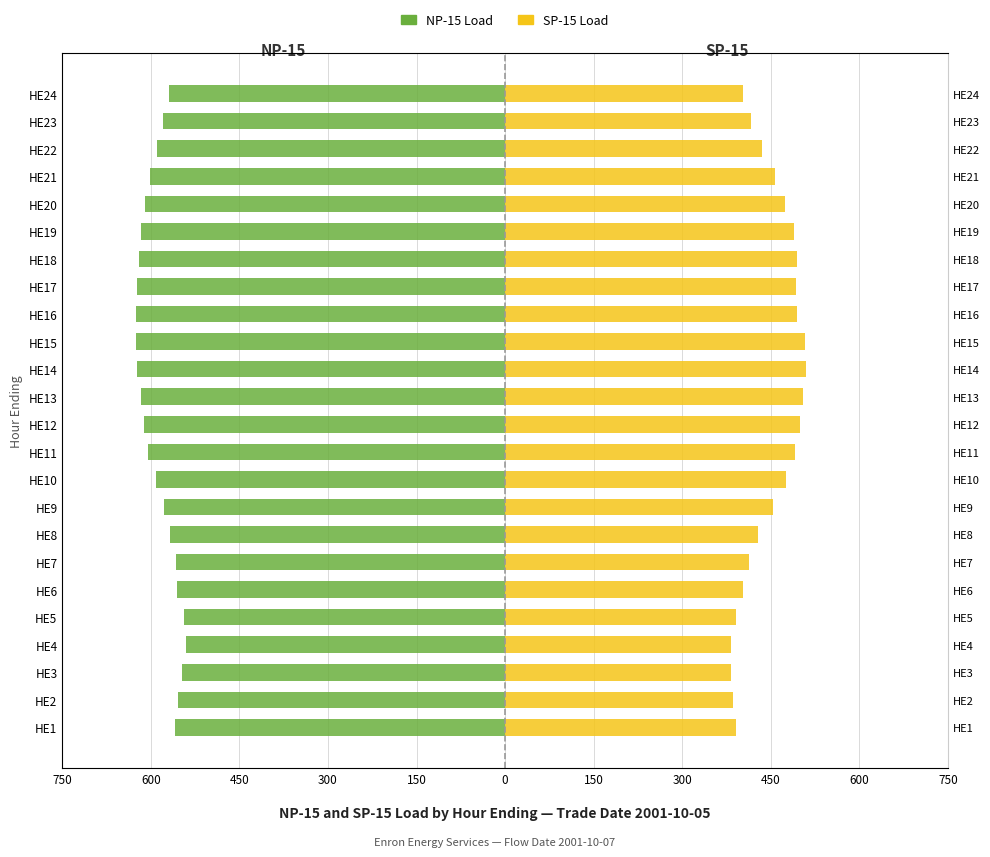

How many values in the SP-15 Load series exceed 457?

12